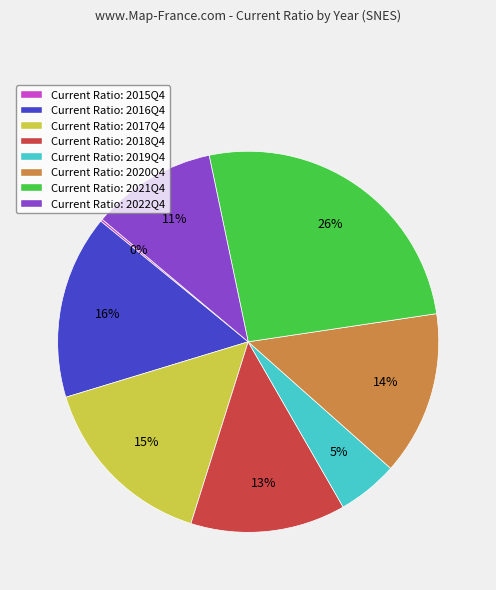

To the nearest percent, what is the difference between the largest and smallest slice percentages?

26%